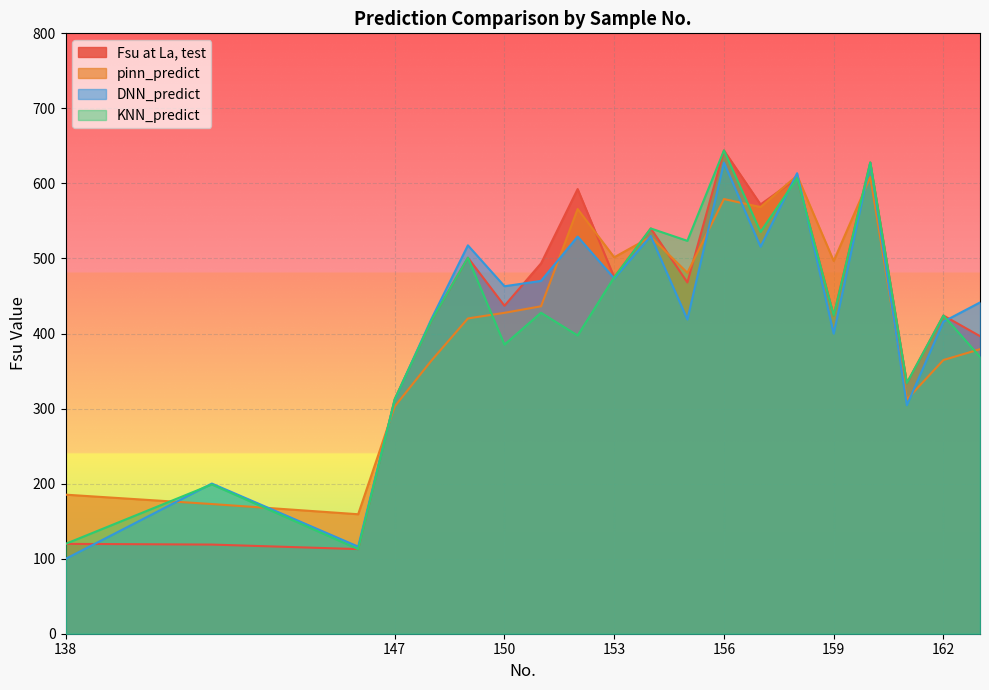

How many lines are shown in the chart?

4